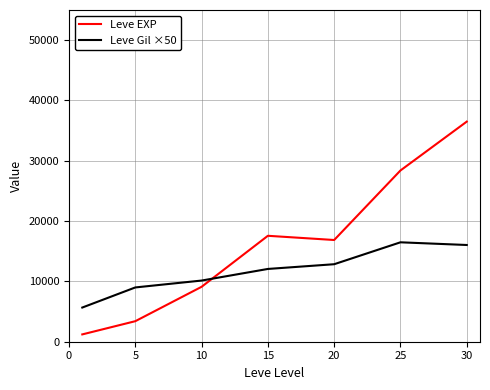

List the series in order of their peak value, highest first.

Leve EXP, Leve Gil ×50